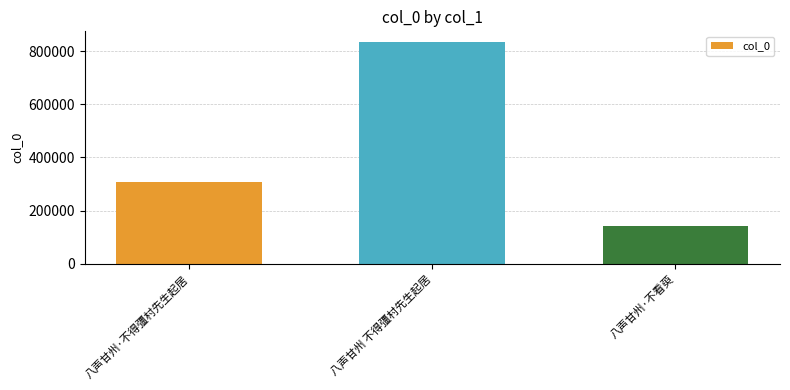

Does the chart contain any negative values?

No